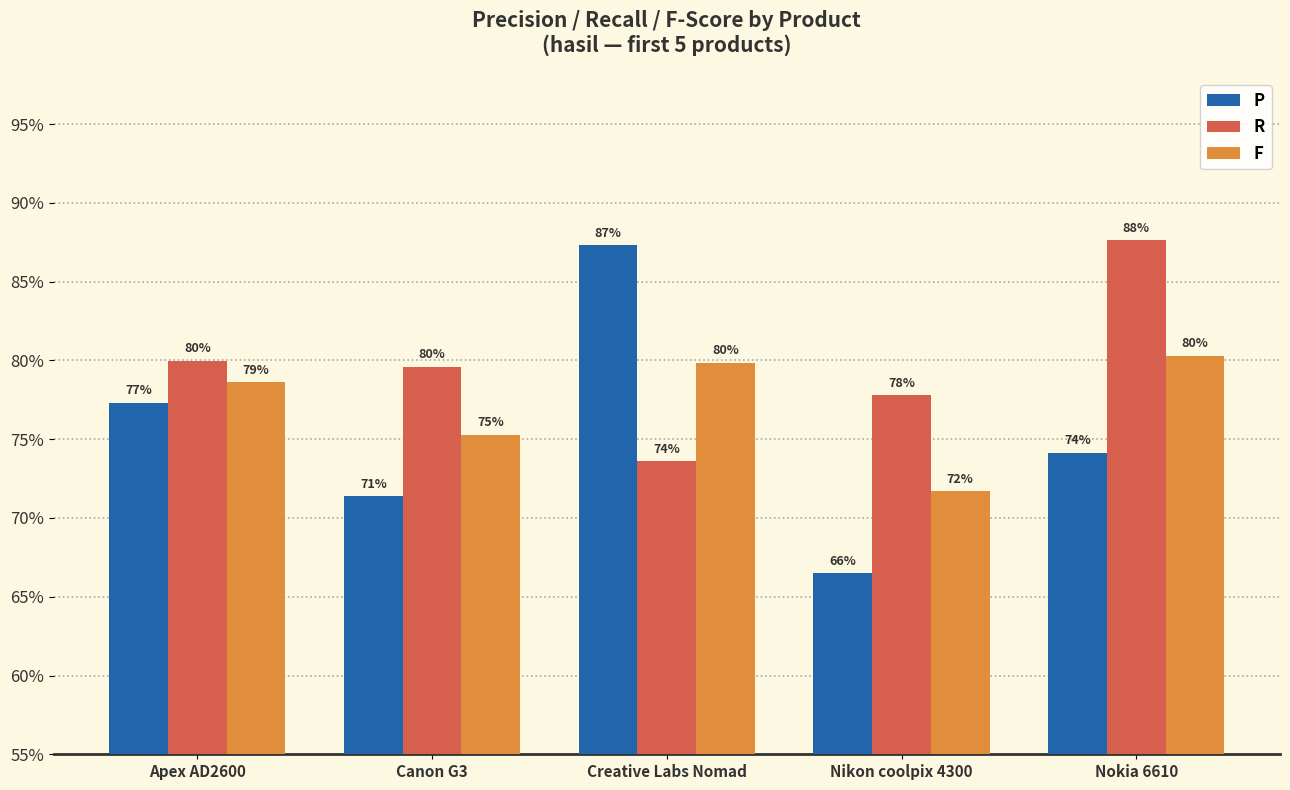

Between Canon G3 and Creative Labs Nomad, which series saw the biggest shift?

P